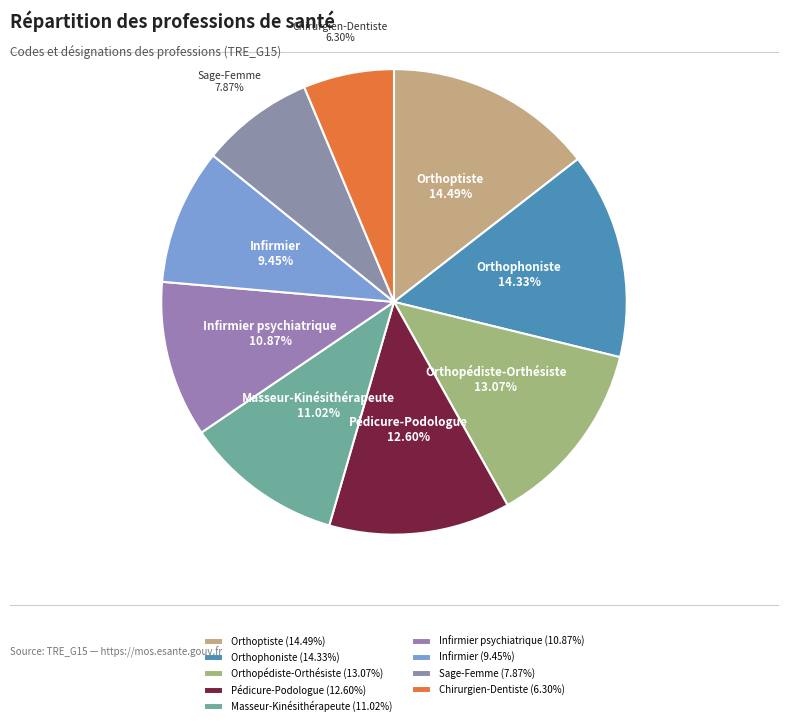

Combined, what portion of the pie is Masseur-Kinésithérapeute and Infirmier?

20.5%